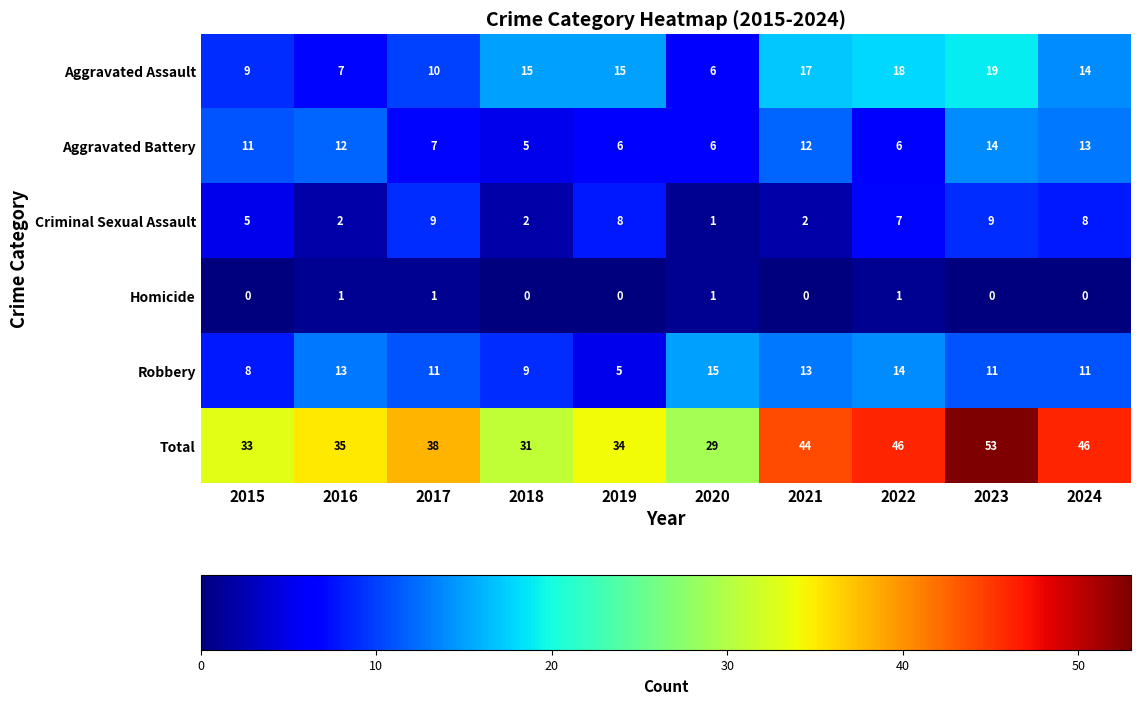

Is the value of Robbery at 2022 greater than the value of Homicide at 2019?

Yes